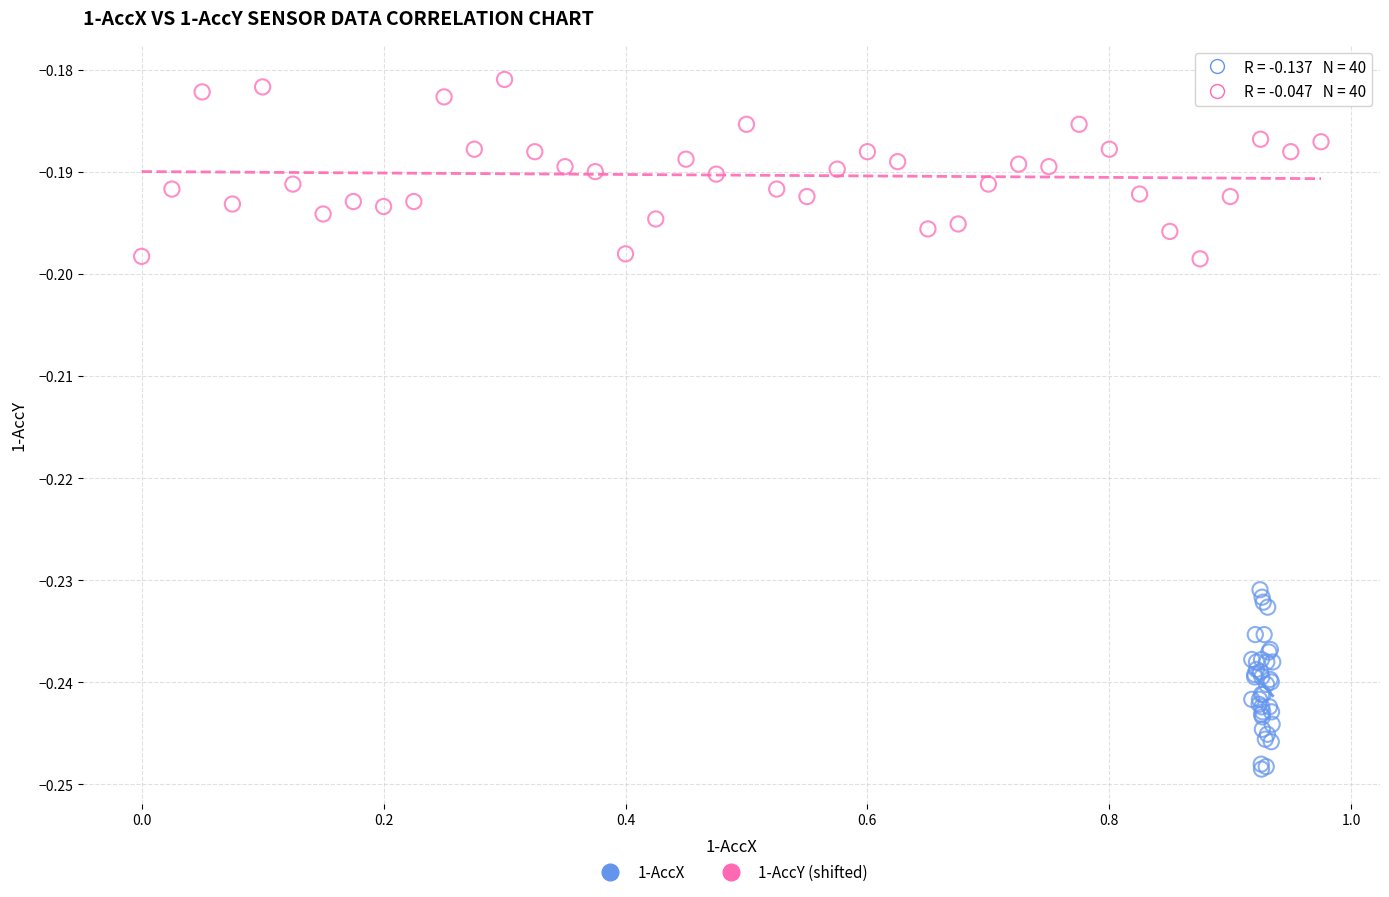

Which series contains the lowest Y value?

1-AccX